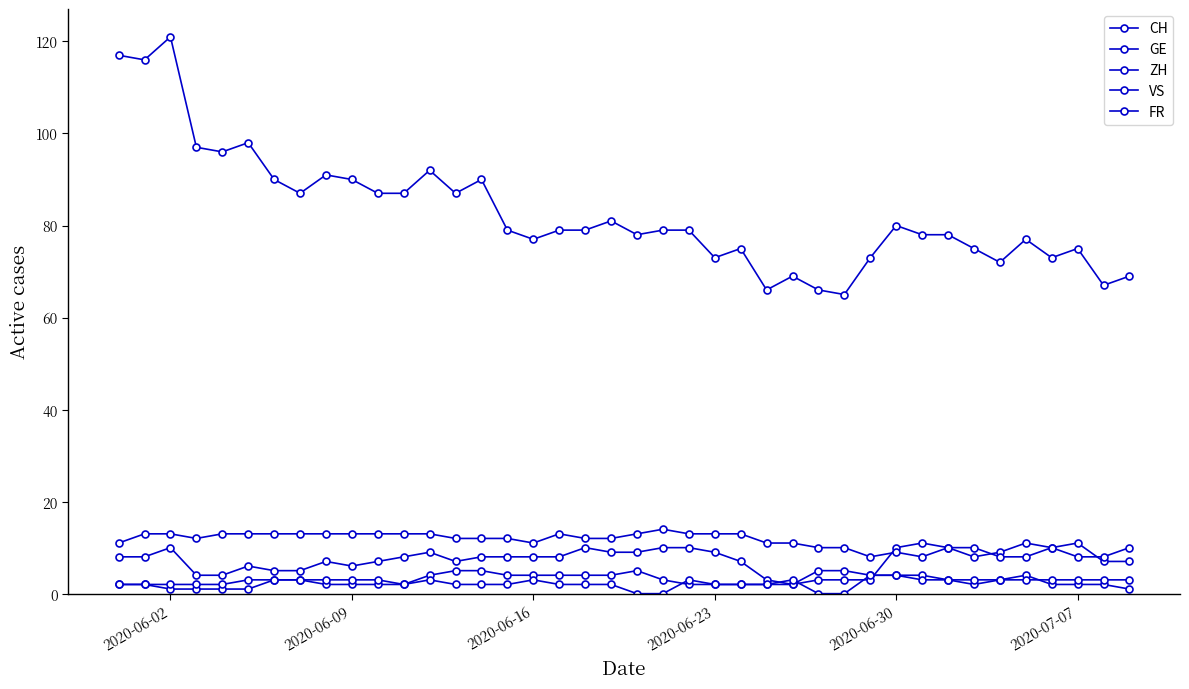

Reading right to left, what are all the values shown in this chart?

CH: 69	67	75	73	77	72	75	78	78	80	73	65	66	69	66	75	73	79	79	78	81	79	79	77	79	90	87	92	87	87	90	91	87	90	98	96	97	121	116	117
GE: 1	2	2	2	4	3	2	3	4	4	4	5	5	2	2	2	2	2	3	5	4	4	4	4	4	5	5	4	2	2	2	2	3	3	1	1	1	1	2	2
ZH: 7	7	11	10	11	9	8	10	11	10	3	3	3	2	3	7	9	10	10	9	9	10	8	8	8	8	7	9	8	7	6	7	5	5	6	4	4	10	8	8
VS: 10	8	8	10	8	8	10	10	8	9	8	10	10	11	11	13	13	13	14	13	12	12	13	11	12	12	12	13	13	13	13	13	13	13	13	13	12	13	13	11
FR: 3	3	3	3	3	3	3	3	3	4	4	0	0	3	2	2	2	3	0	0	2	2	2	3	2	2	2	3	2	3	3	3	3	3	3	2	2	2	2	2